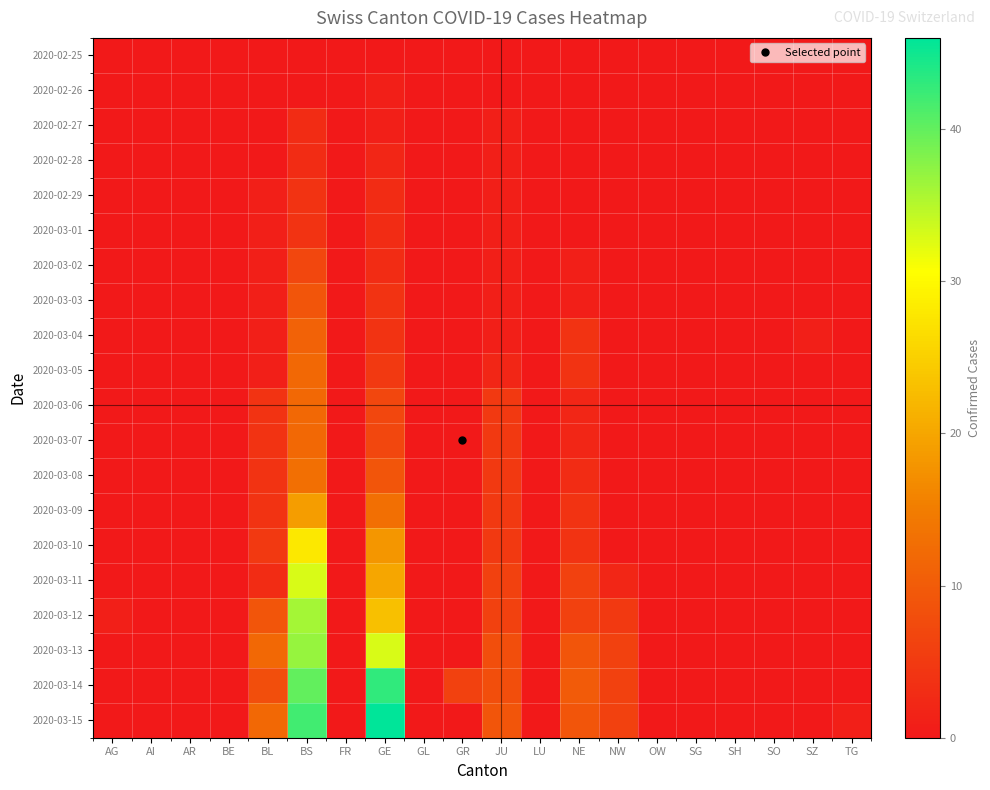

Which series has the largest total across all categories?

2020-03-15